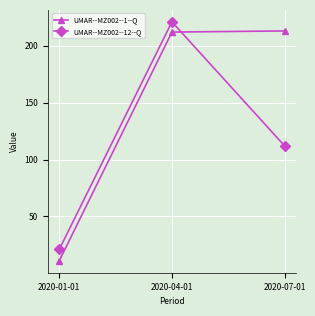

Which category has the highest value across all series?

2020-04-01